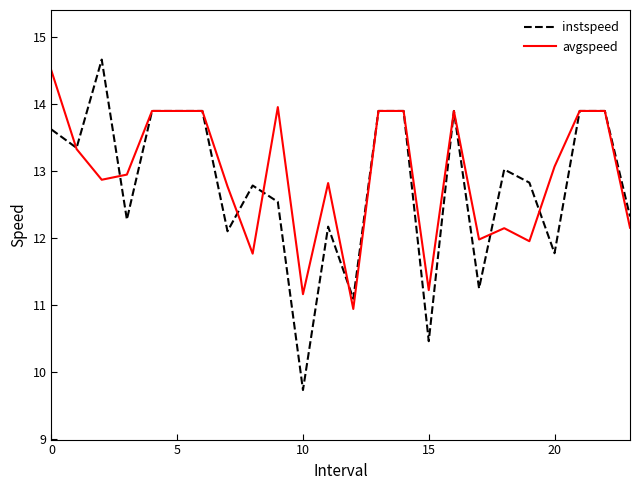

Which series has the largest range (max minus min)?

instspeed